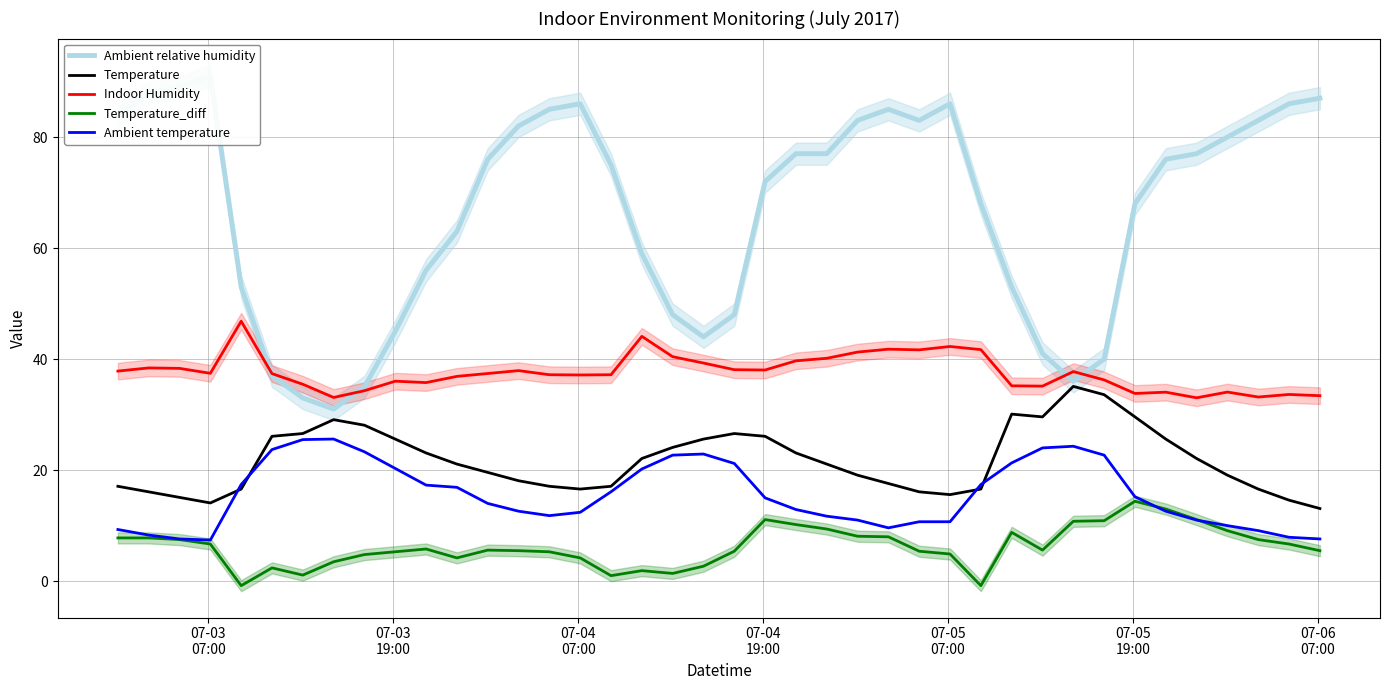

True or false: Ambient relative humidity and Temperature_diff cross at least once.

False